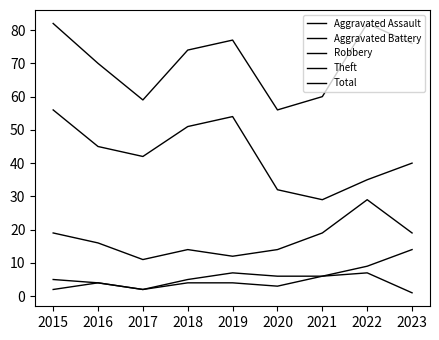

Where is Robbery nearest to the value 20?

2015